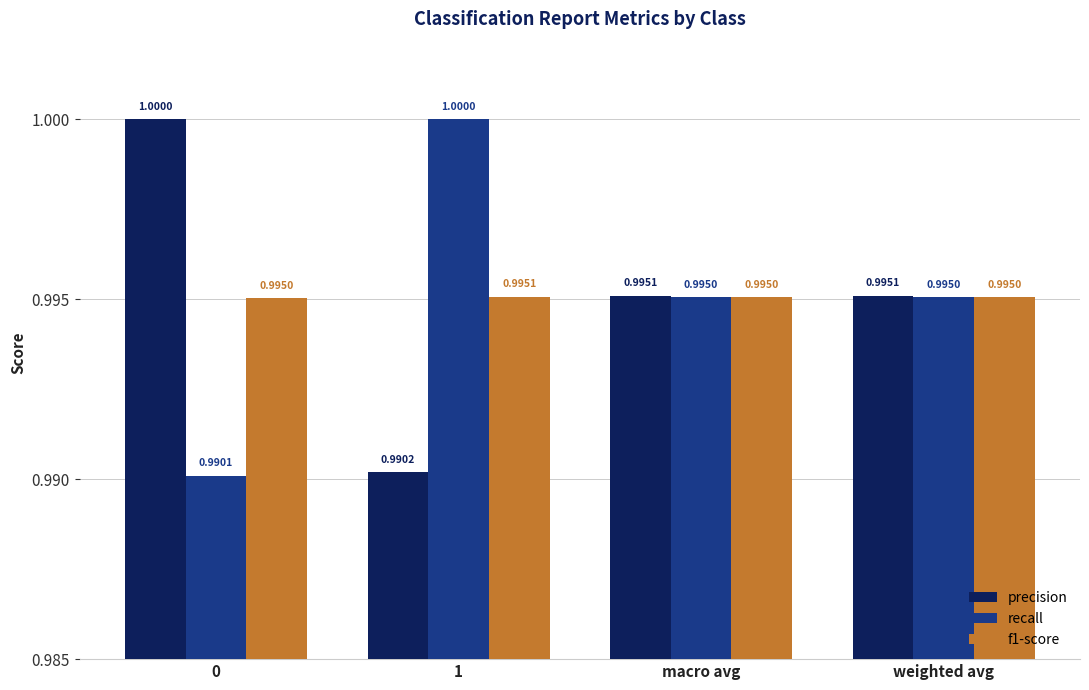

How many bars are there in total?

12